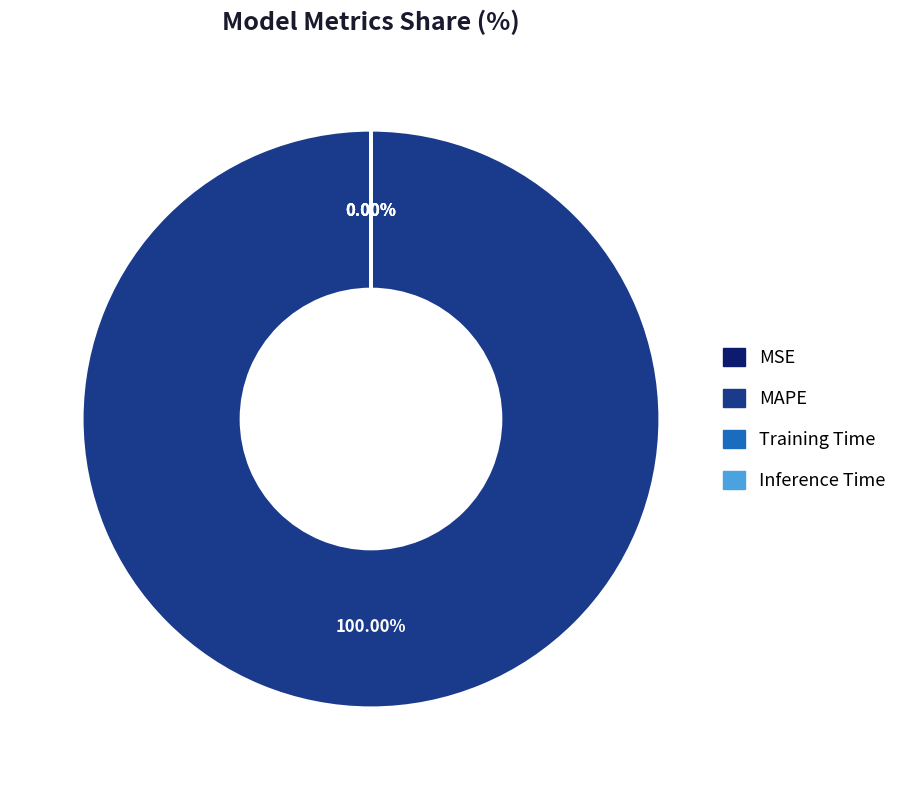

To the nearest percent, what is the difference between the Inference Time and MAPE slice percentages?

100%